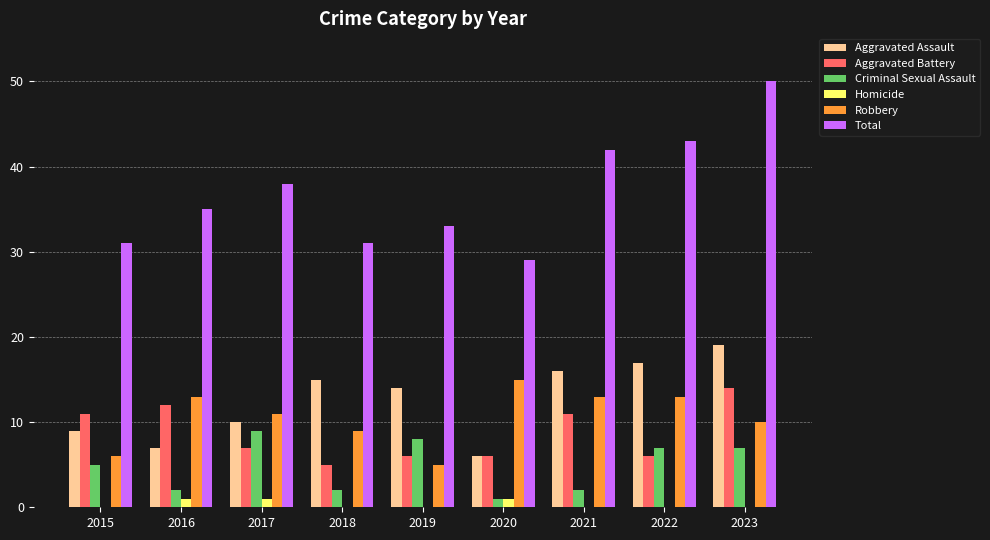

What is the spread (max minus min) of values at 2015?

31